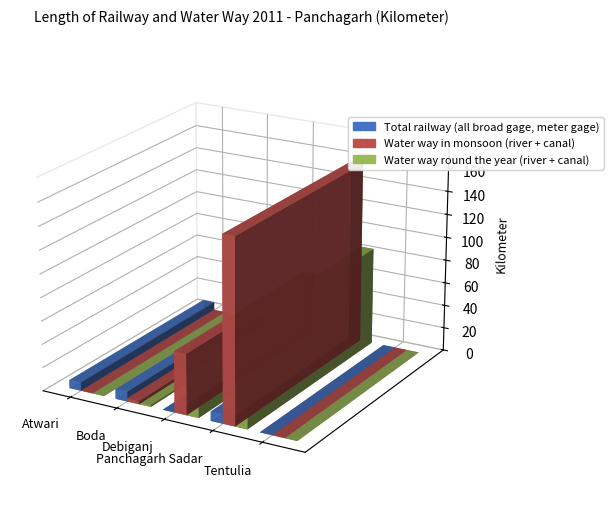

At which label is Total railway (all broad gage, meter gage) closest to 4?

Atwari